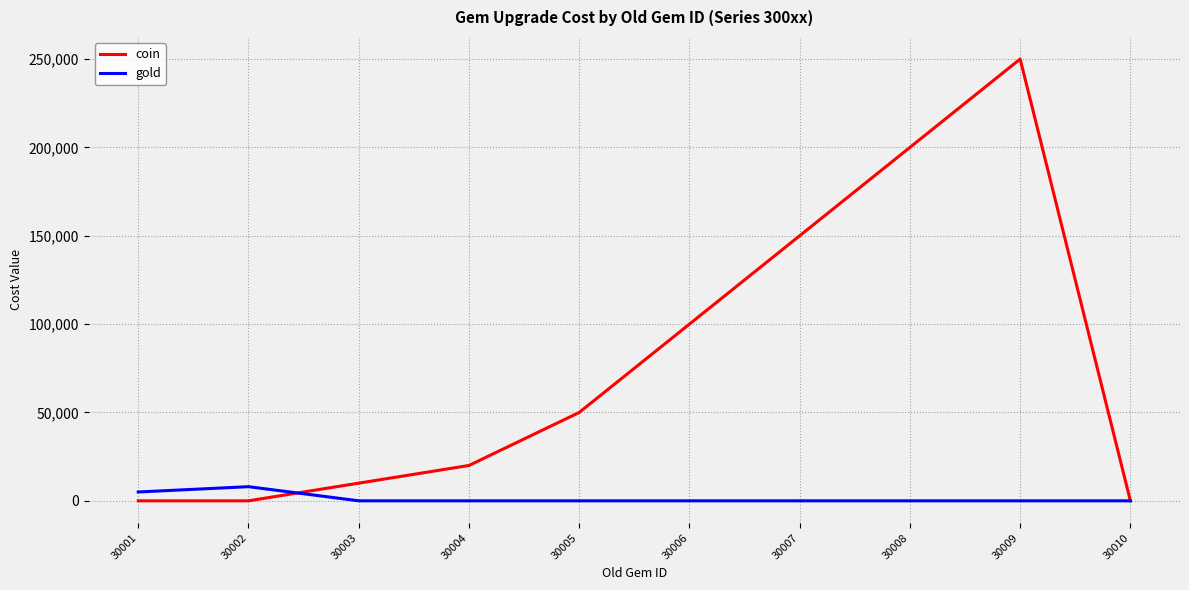

Which label corresponds to the largest value in the chart?

30009